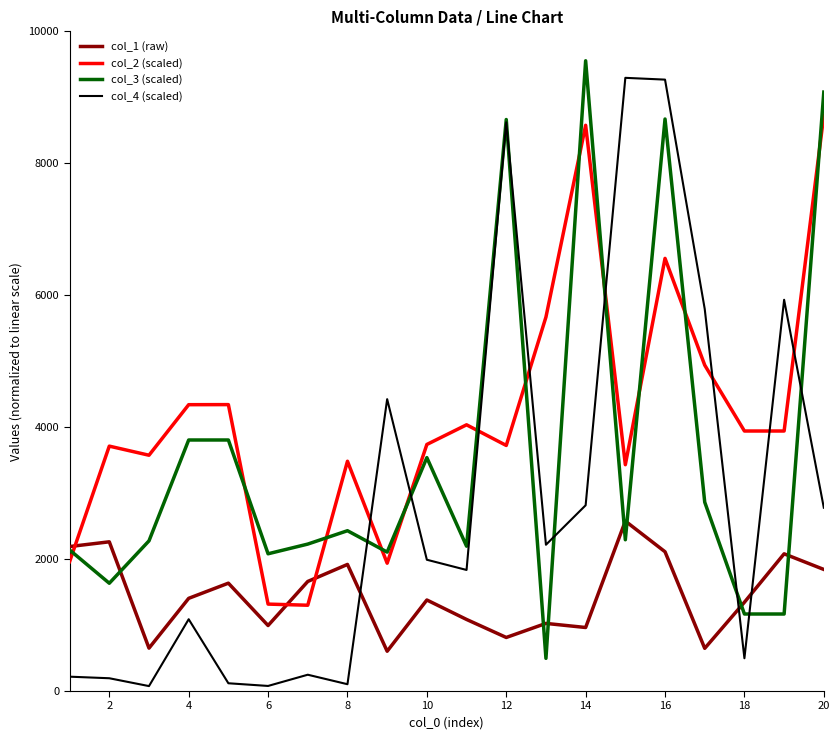

What is the maximum value for col_1 (raw)?

2576.0